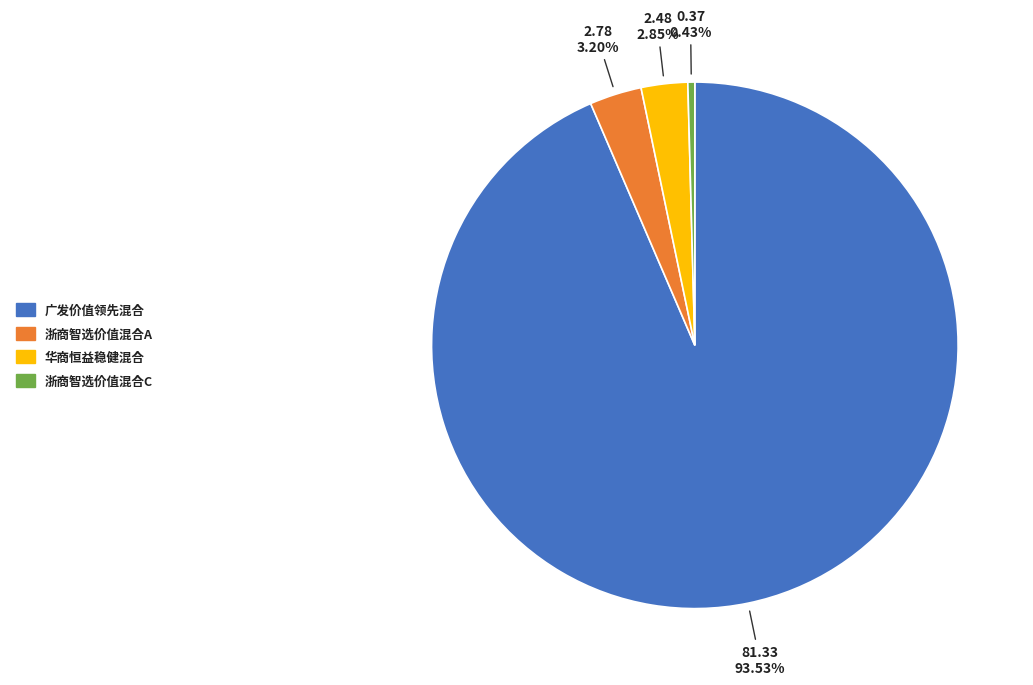

Which has a higher value, 浙商智选价值混合C or 华商恒益稳健混合?

华商恒益稳健混合